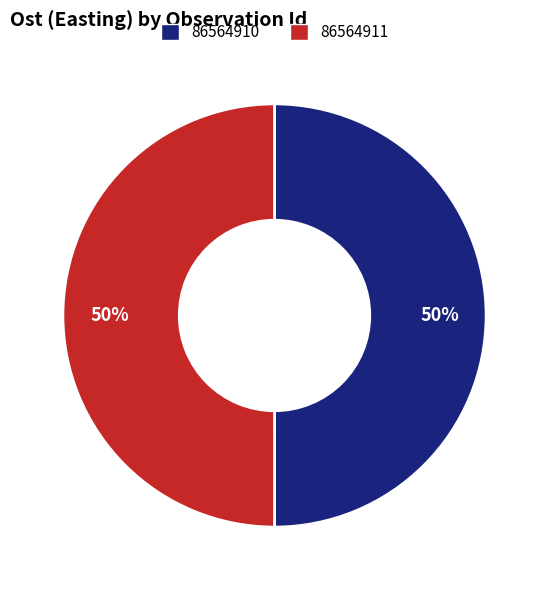

Is the sum of 86564911 and 86564910 greater than half?

Yes